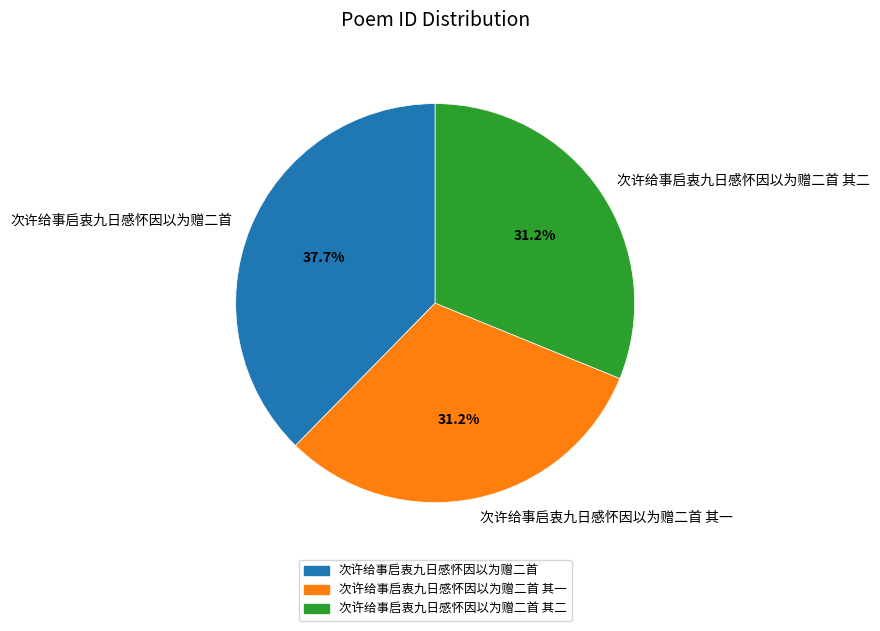

True or false: 次许给事启衷九日感怀因以为赠二首 其二 accounts for 46% of the total.

False